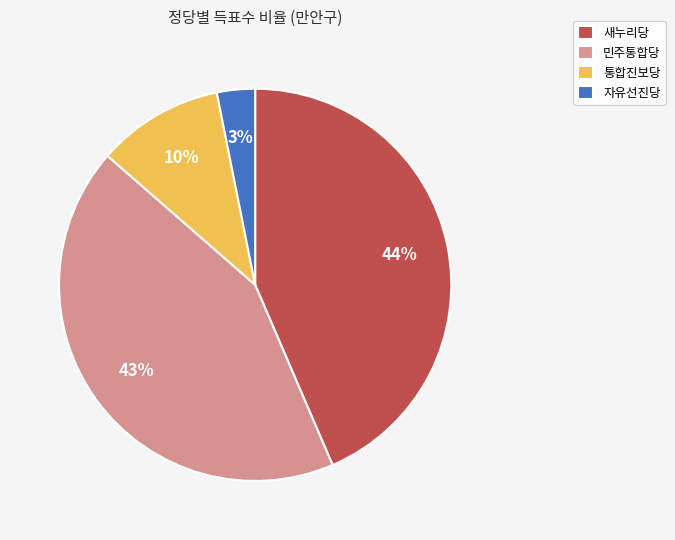

What is the total percentage of 민주통합당 and 통합진보당?

53.3%